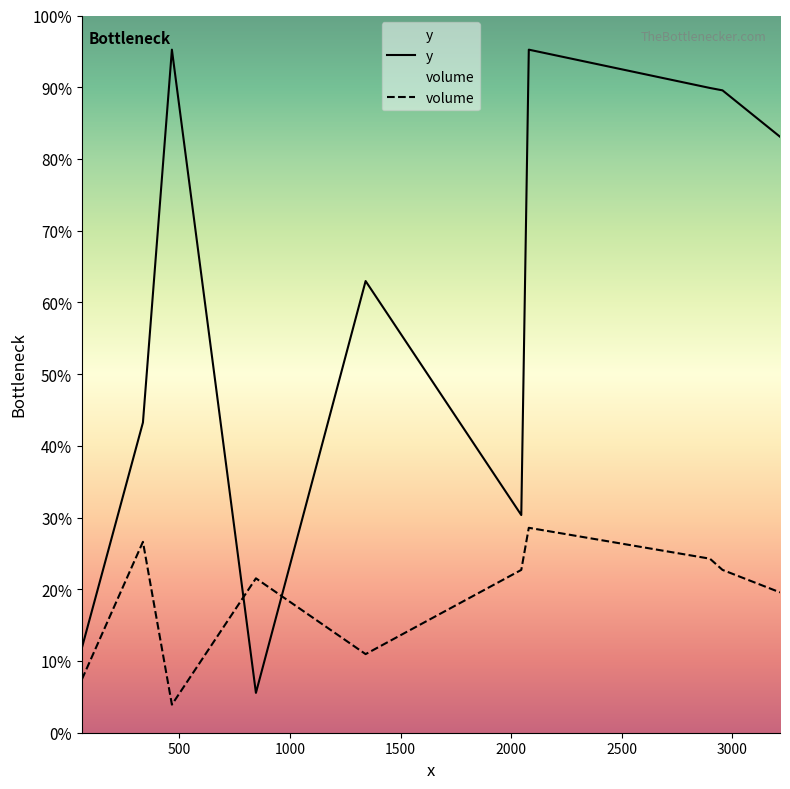

At which label does volume first exceed 747?

500